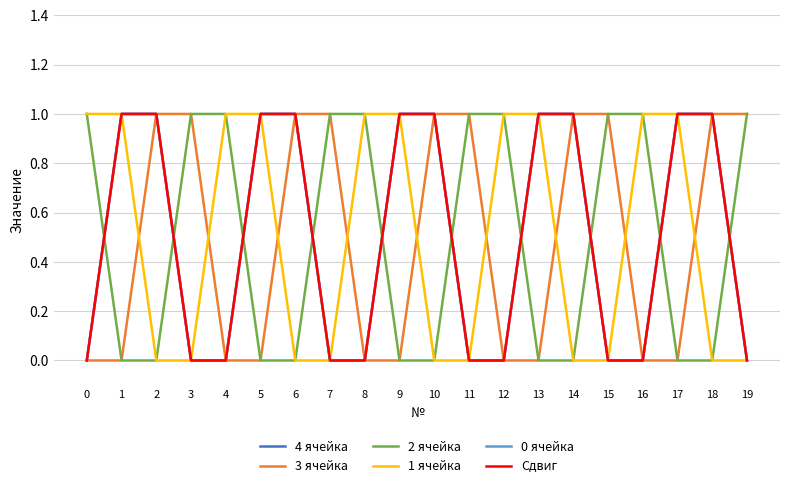

The 2 ячейка series shows -1 at 1. True or false?

False